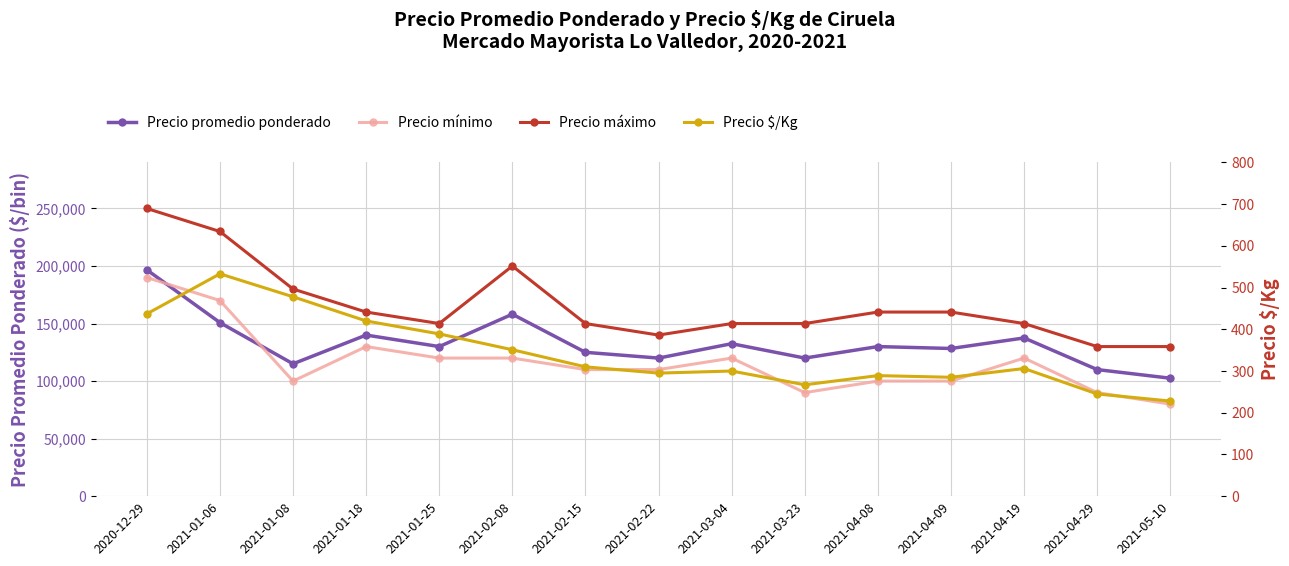

Rank the series by their maximum value, from highest to lowest.

Precio máximo, Precio promedio ponderado, Precio mínimo, Precio $/Kg